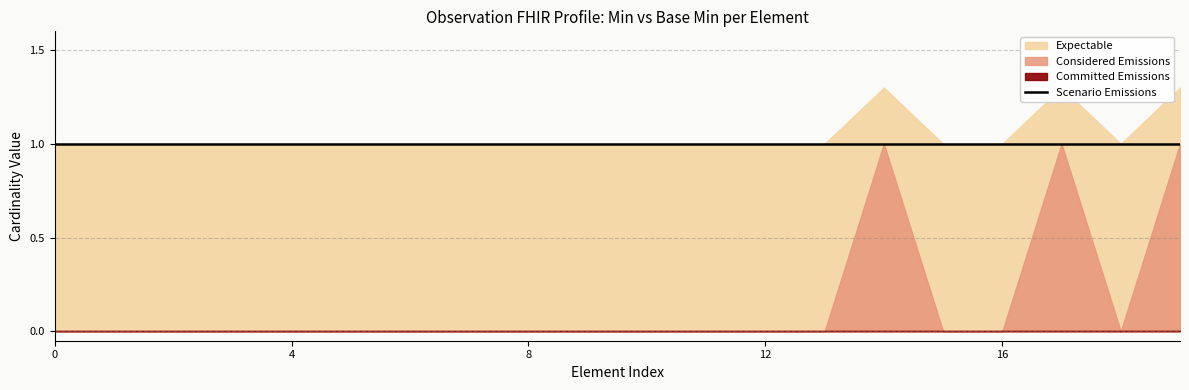

True or false: Base Min and Min cross at least once.

False